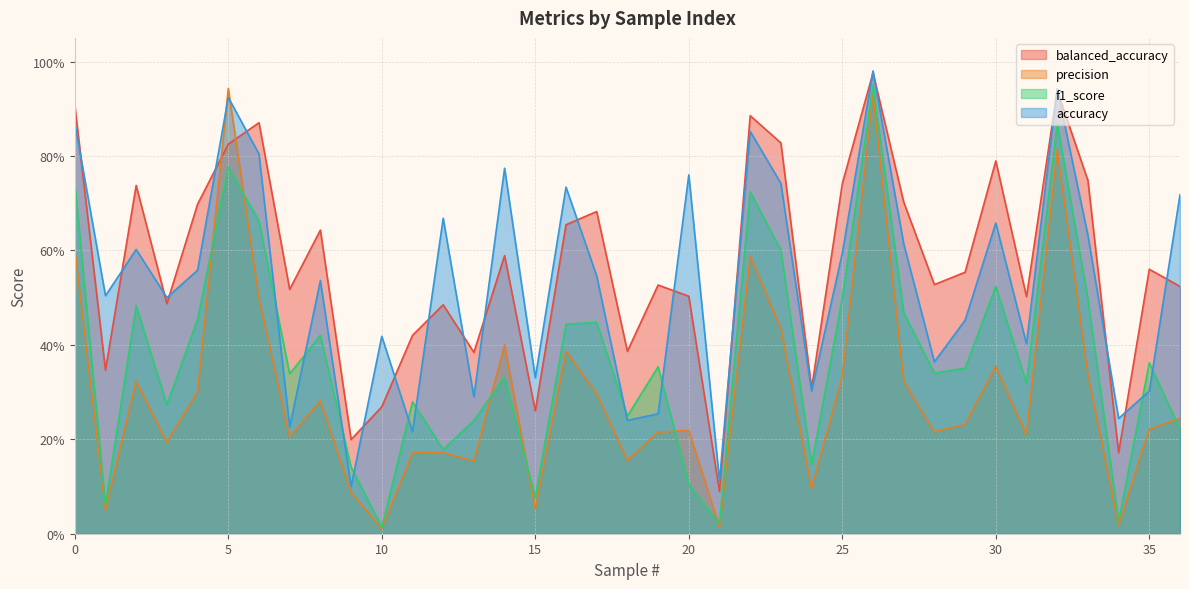

Which series has the largest total across all categories?

balanced_accuracy